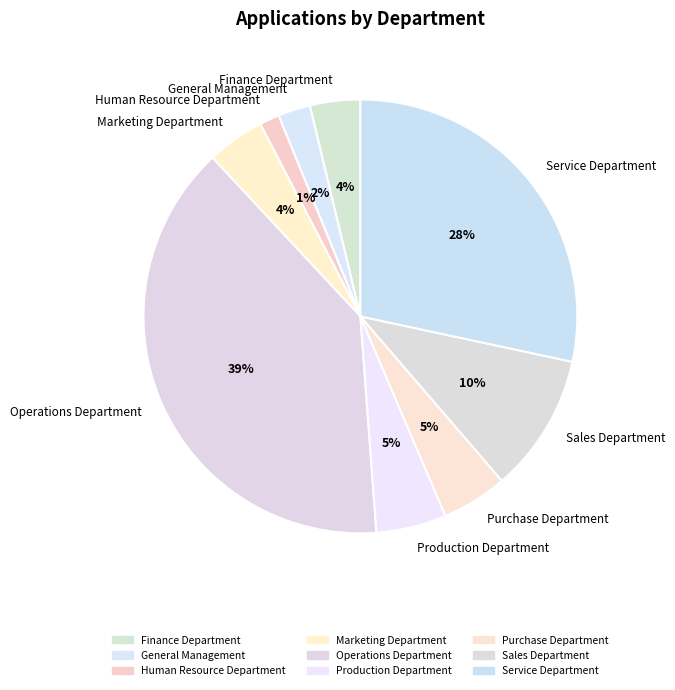

What is the smallest slice in the pie chart?

Human Resource Department